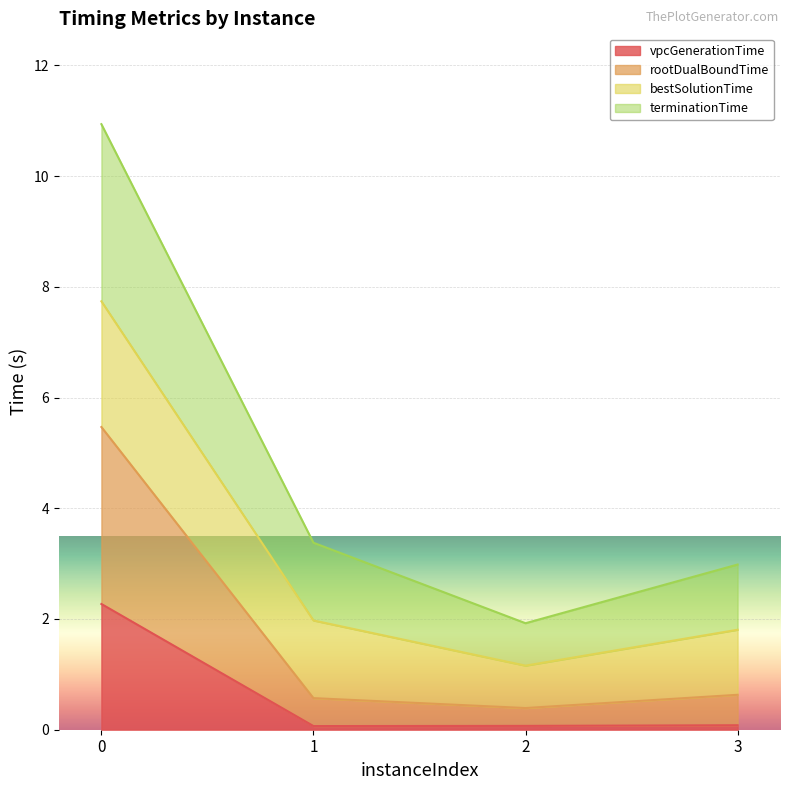

What is the maximum value for vpcGenerationTime?

2.3